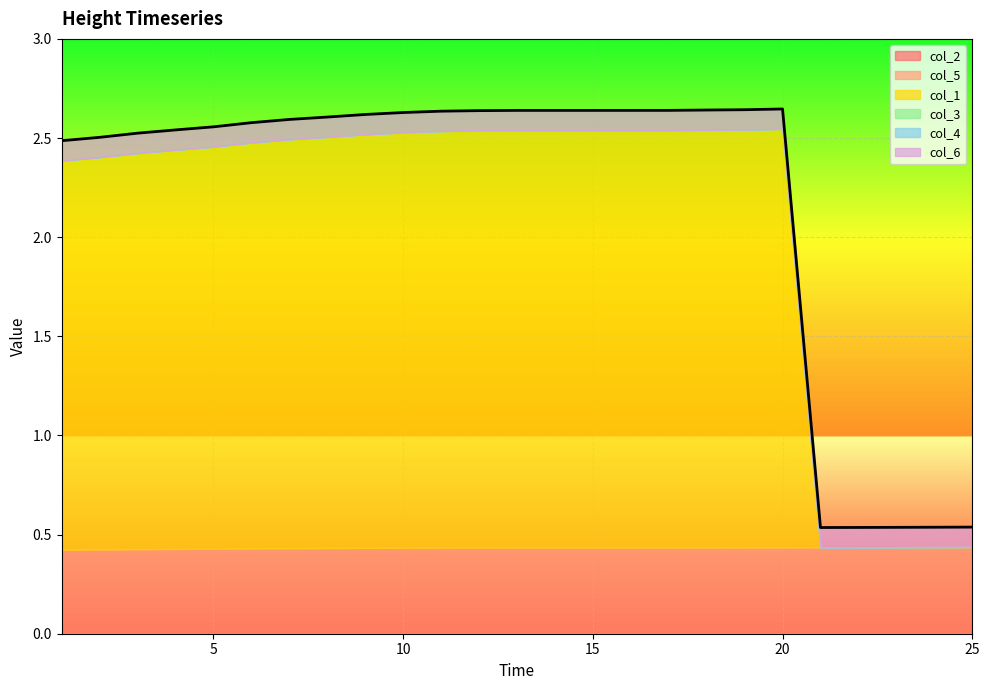

Count the number of data series in this chart.

6